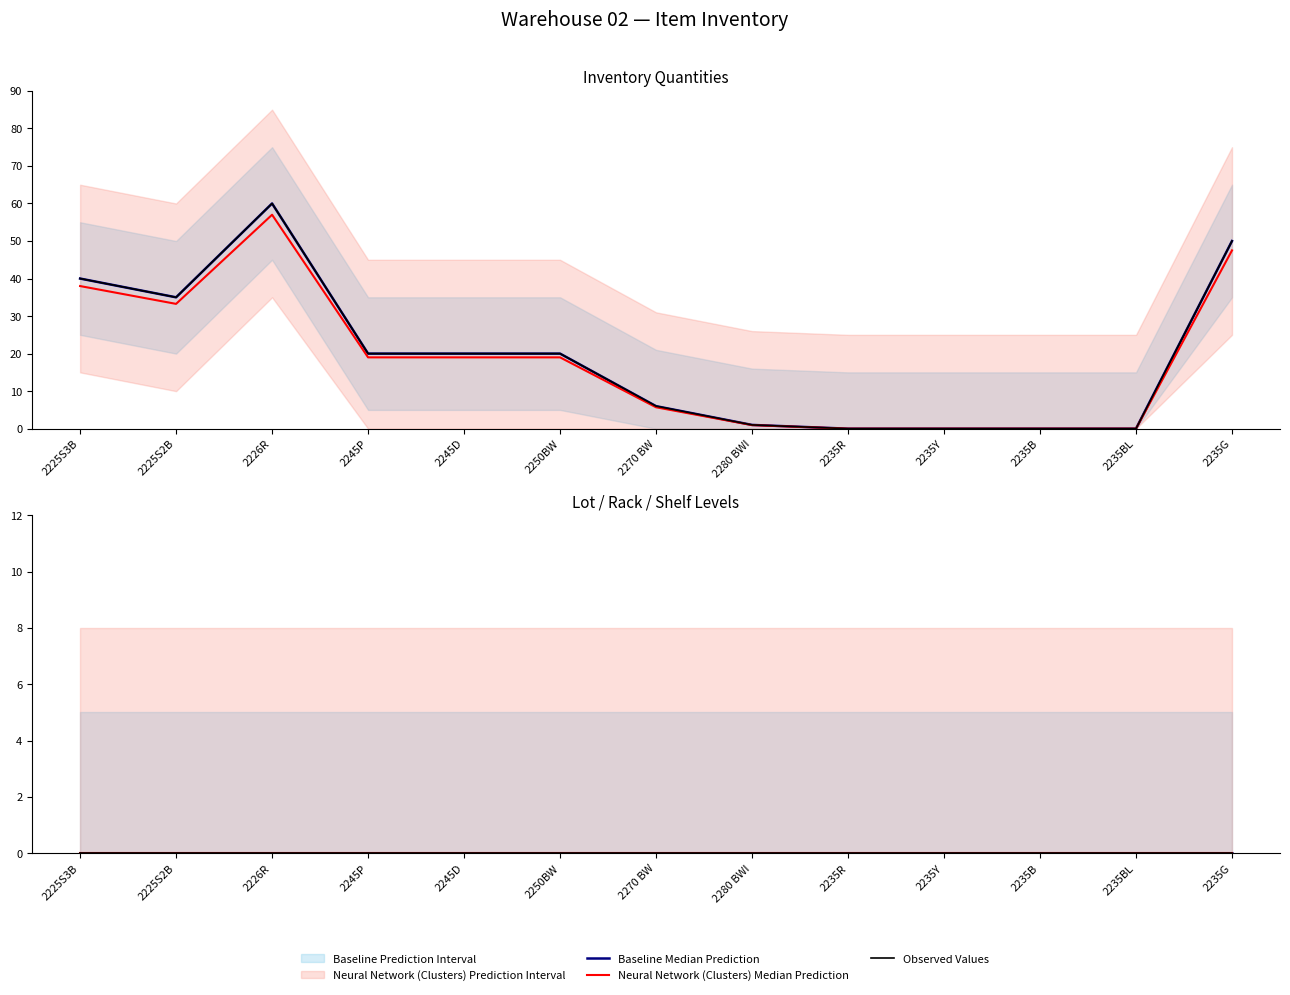

The Shelf series shows 0 at 2226R. True or false?

True